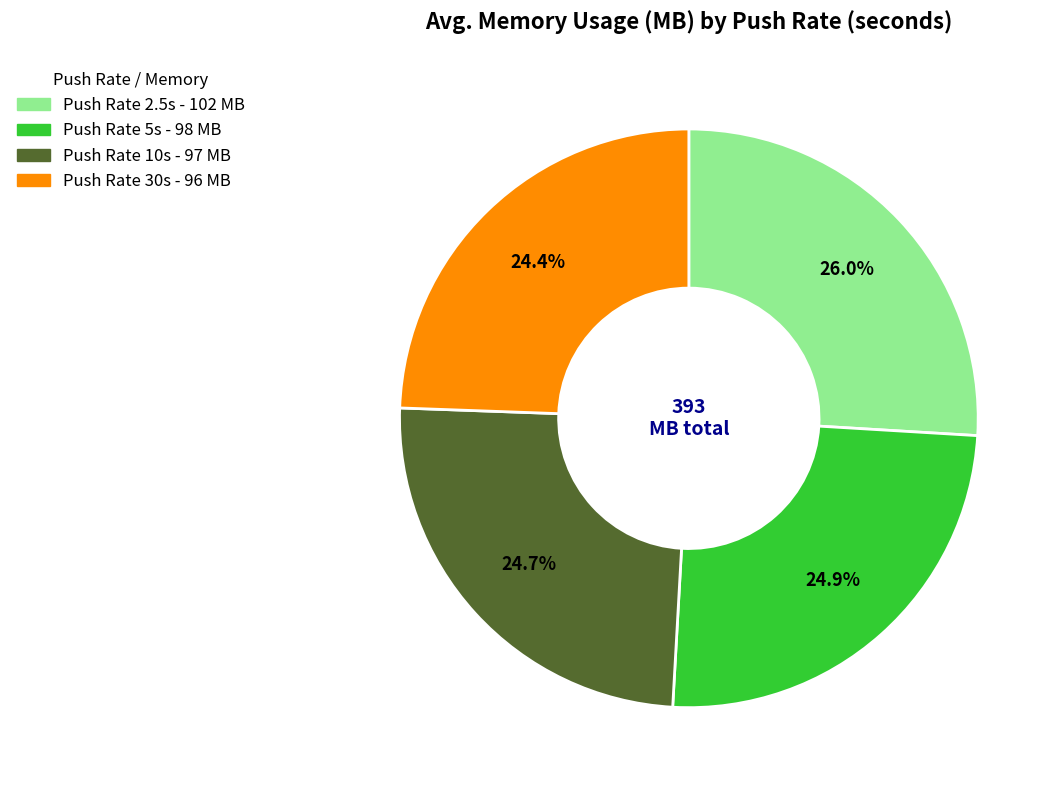

Does any single category account for the majority?

No